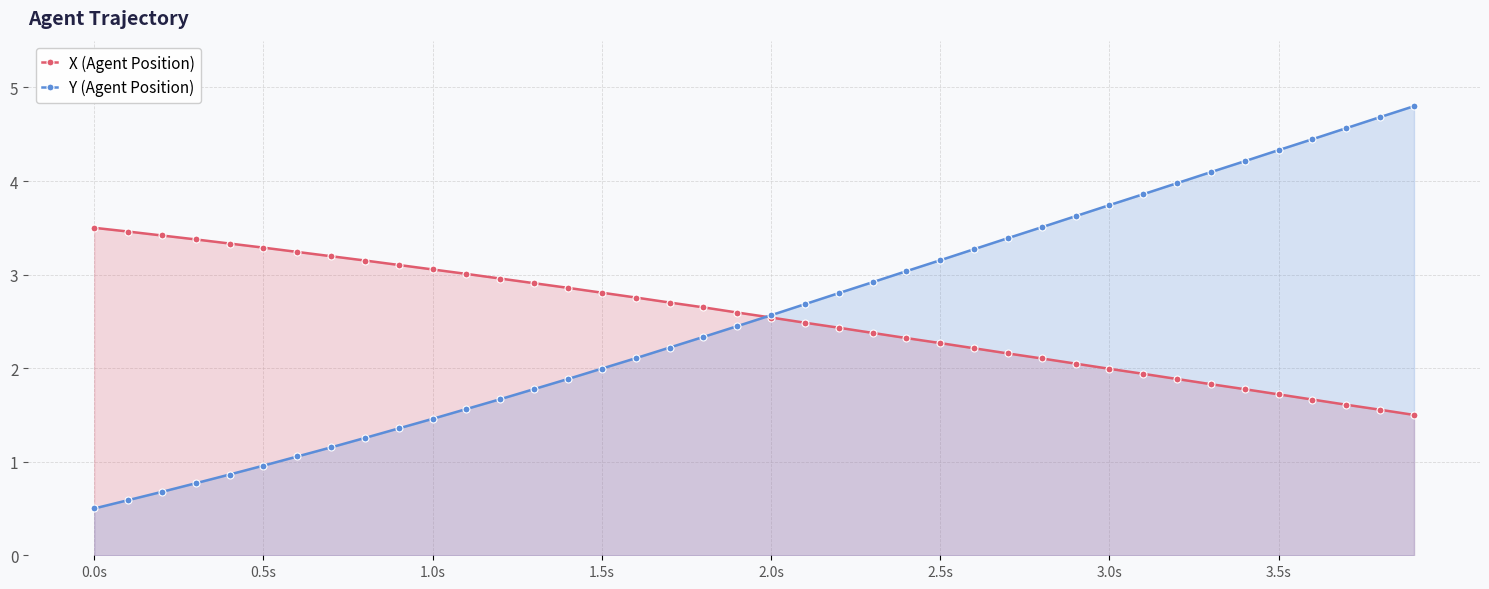

Reading left to right, what are all the values shown in this chart?

X (Agent Position): 3.5	3.5	3.4	3.4	3.3	3.3	3.2	3.2	3.2	3.1	3.1	3.0	3.0	2.9	2.9	2.8	2.8	2.7	2.6	2.6	2.5	2.5	2.4	2.4	2.3	2.3	2.2	2.2	2.1	2.0	2.0	1.9	1.9	1.8	1.8	1.7	1.7	1.6	1.6	1.5
Y (Agent Position): 0.5	0.6	0.7	0.8	0.9	1.0	1.1	1.2	1.3	1.4	1.5	1.6	1.7	1.8	1.9	2.0	2.1	2.2	2.3	2.4	2.6	2.7	2.8	2.9	3.0	3.2	3.3	3.4	3.5	3.6	3.7	3.9	4.0	4.1	4.2	4.3	4.4	4.6	4.7	4.8